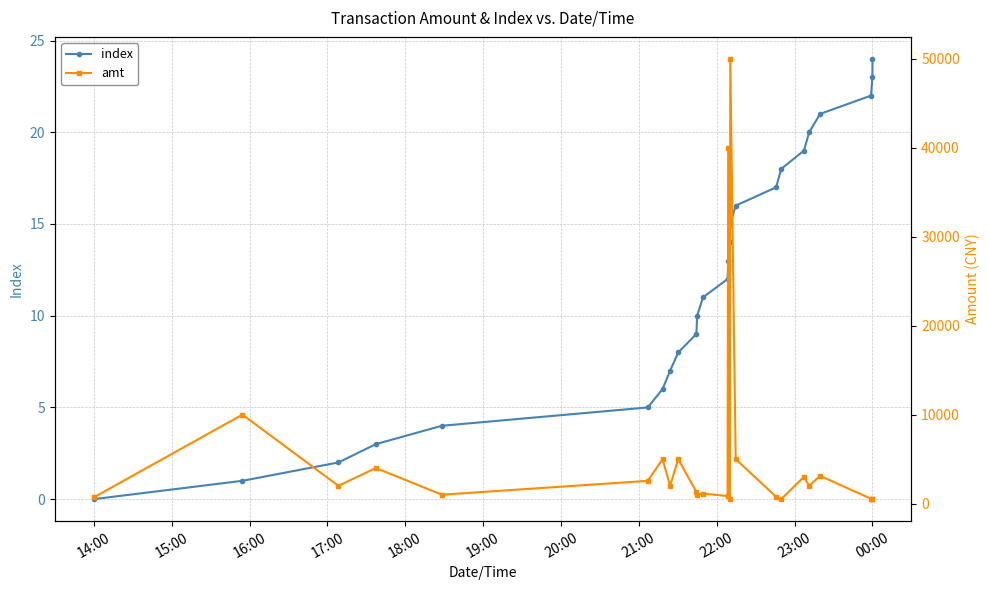

Rank the series by their maximum value, from lowest to highest.

index, amt